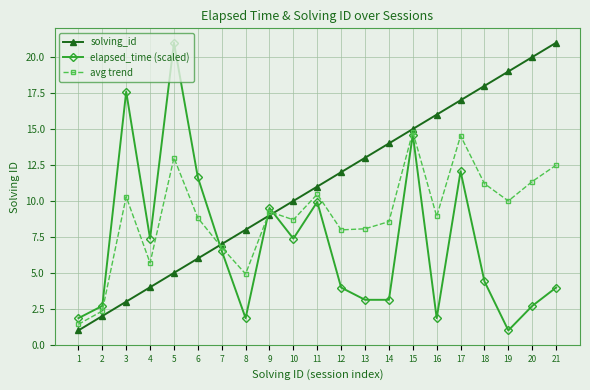

Which series has the largest total across all categories?

solving_id